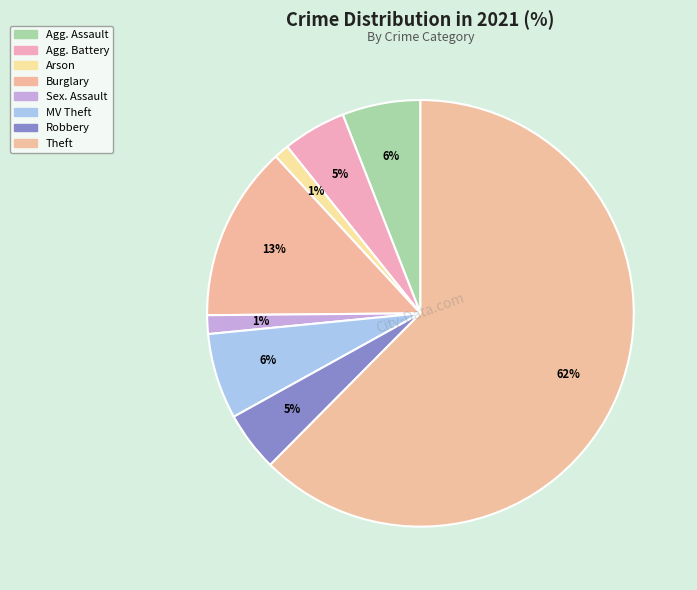

To the nearest percent, what is the average slice percentage?

12%